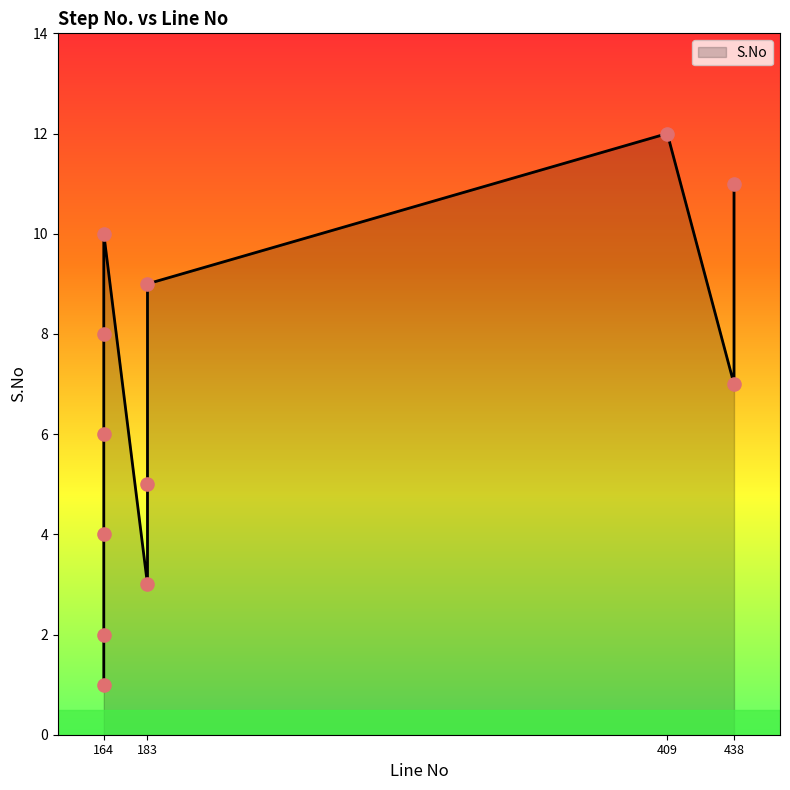

What is the change in value from 183 to 409?

+7